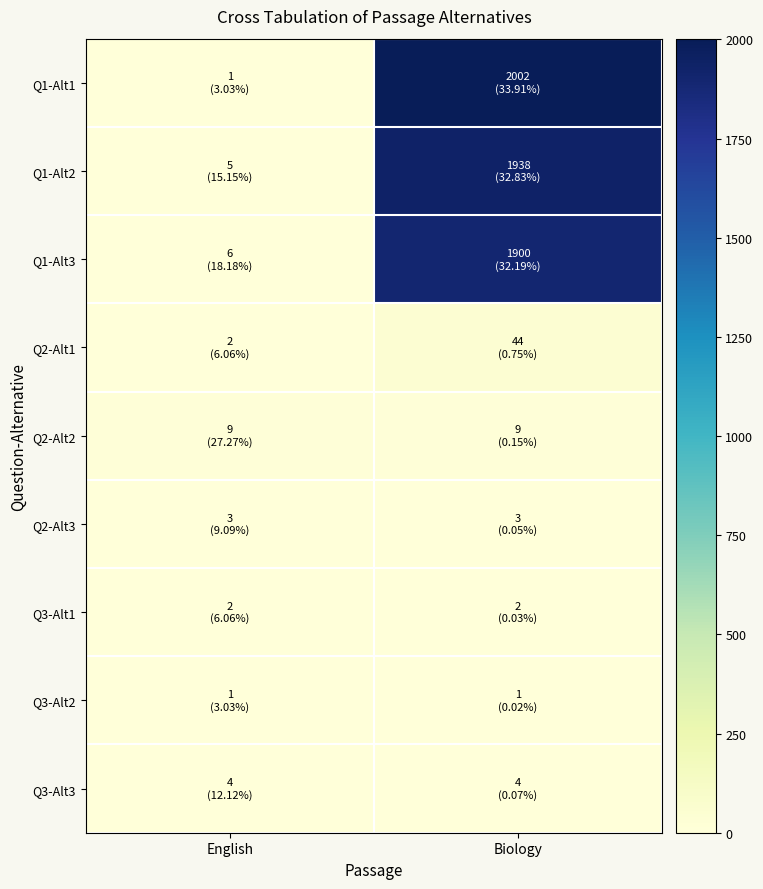

Reading left to right, extract all data points from this chart.

Q1-Alt1: English=1	Biology=2002
Q1-Alt2: English=5	Biology=1938
Q1-Alt3: English=6	Biology=1900
Q2-Alt1: English=2	Biology=44
Q2-Alt2: English=9	Biology=9
Q2-Alt3: English=3	Biology=3
Q3-Alt1: English=2	Biology=2
Q3-Alt2: English=1	Biology=1
Q3-Alt3: English=4	Biology=4